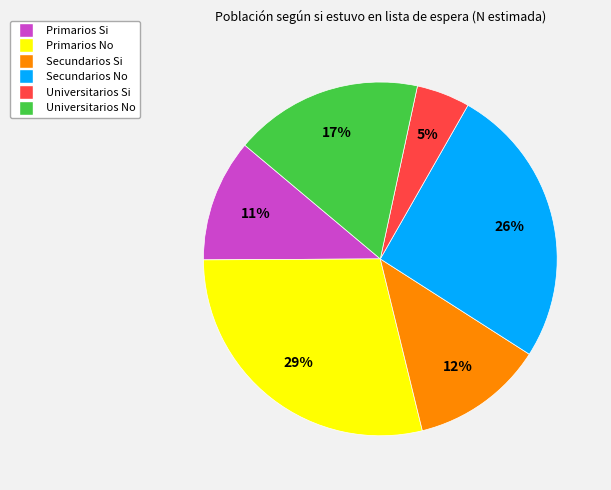

How many segments does this pie chart have?

6